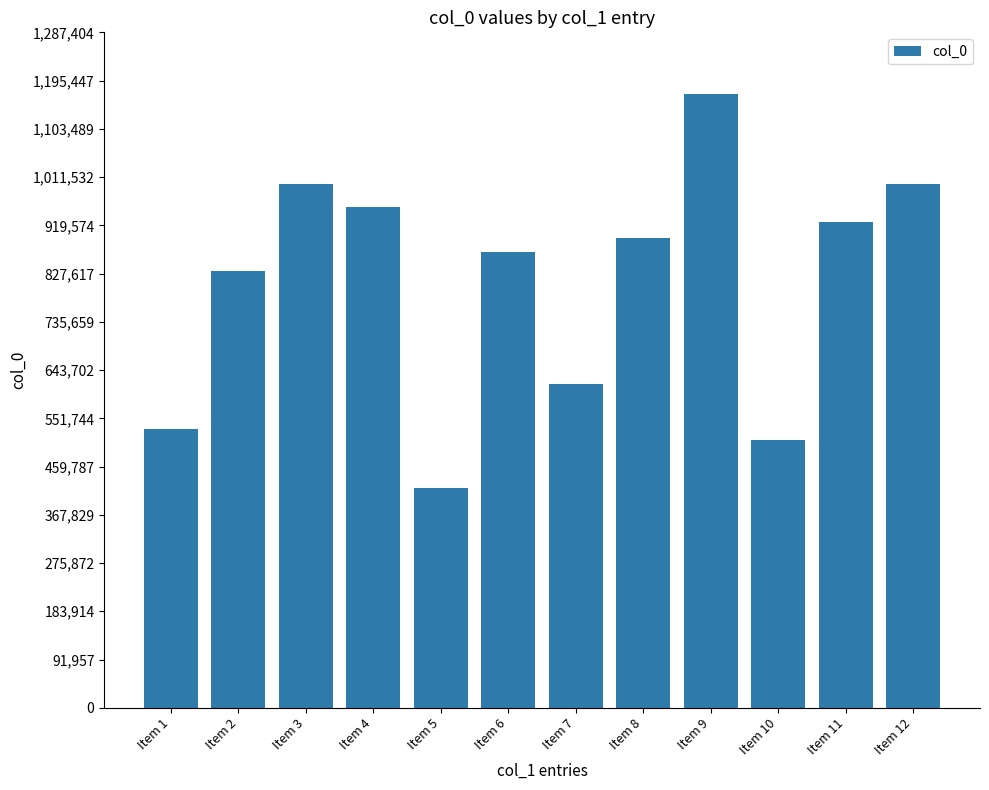

At which label is the value closest to 794703?

Item 2